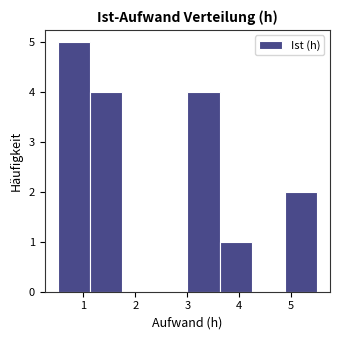

What is the height of the bar covering 3.6 to 4.3 on the x-axis? Neither the bar edges nor the heights are printed on the chart, so give them approximately, as read against the axes.

1